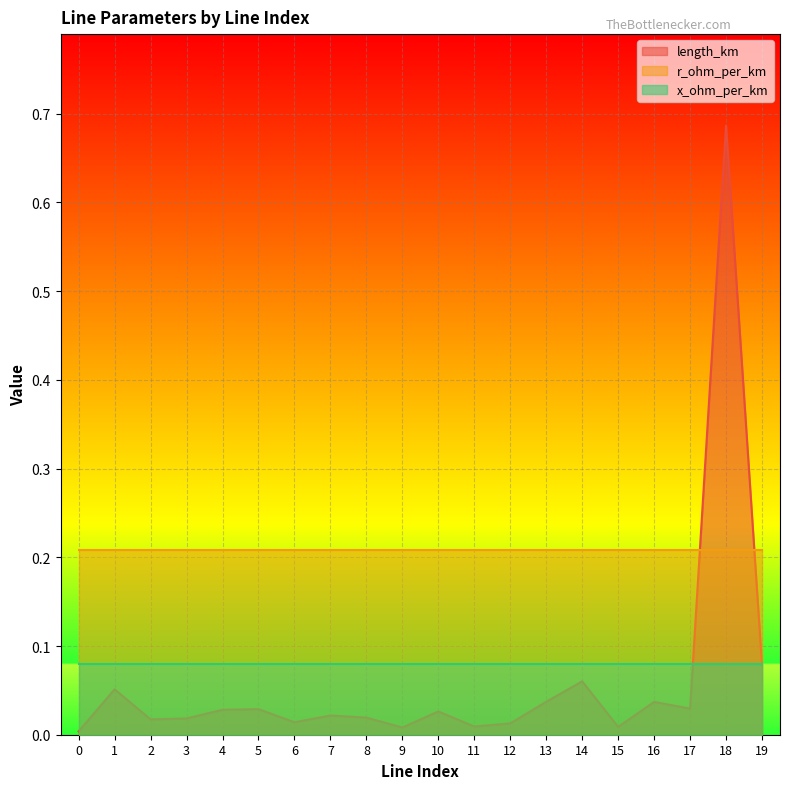

True or false: length_km and r_ohm_per_km cross at least once.

True